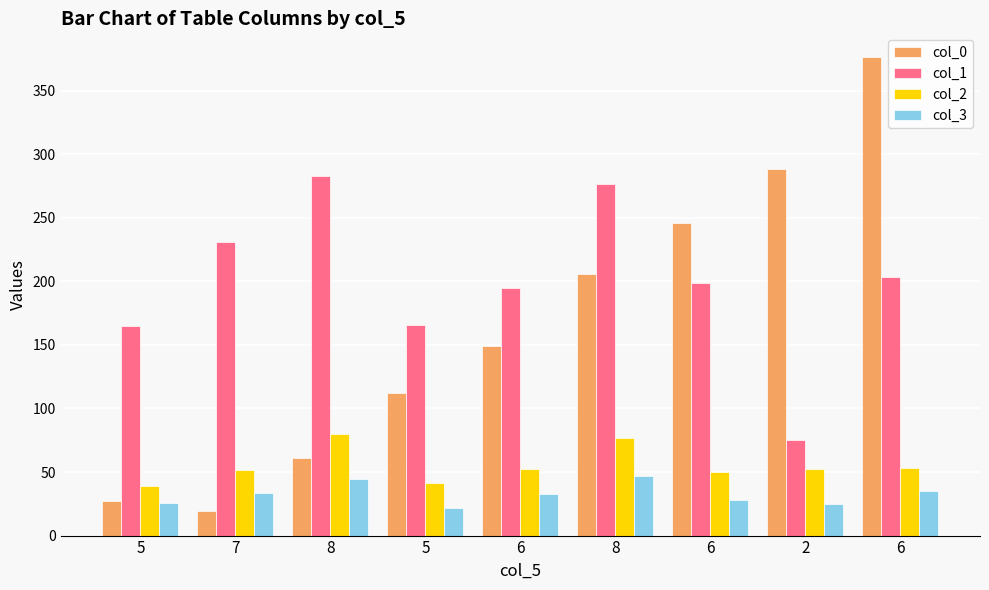

The col_1 series shows 203.6 at 6. True or false?

True